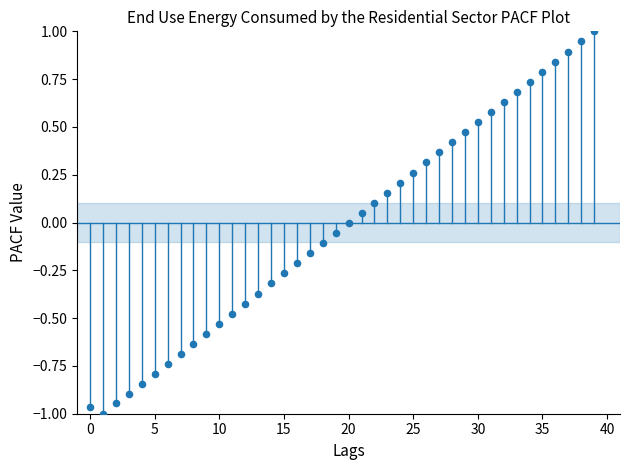

What is the range of Y values (max minus min)?

2.0